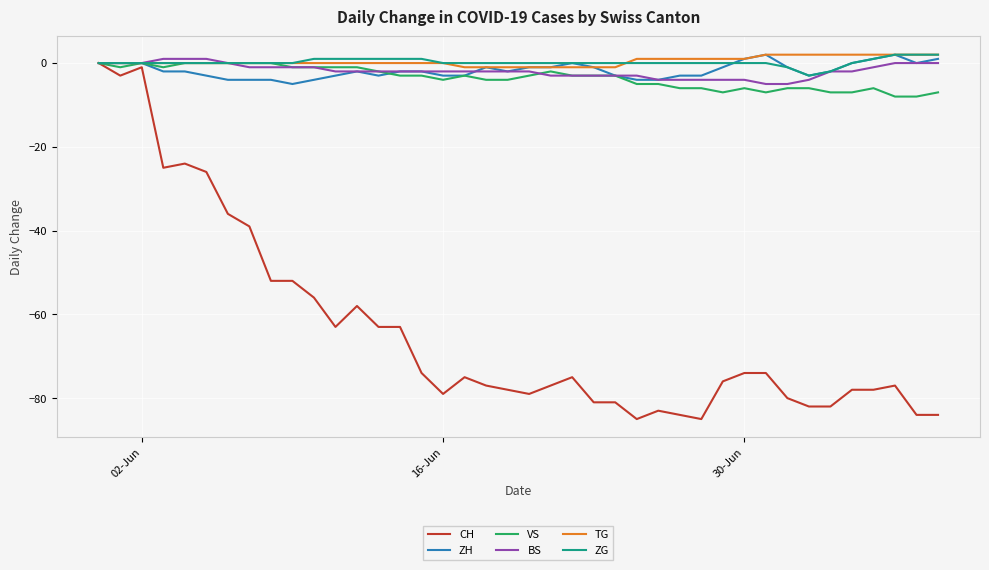

Which series has the widest spread of values?

CH